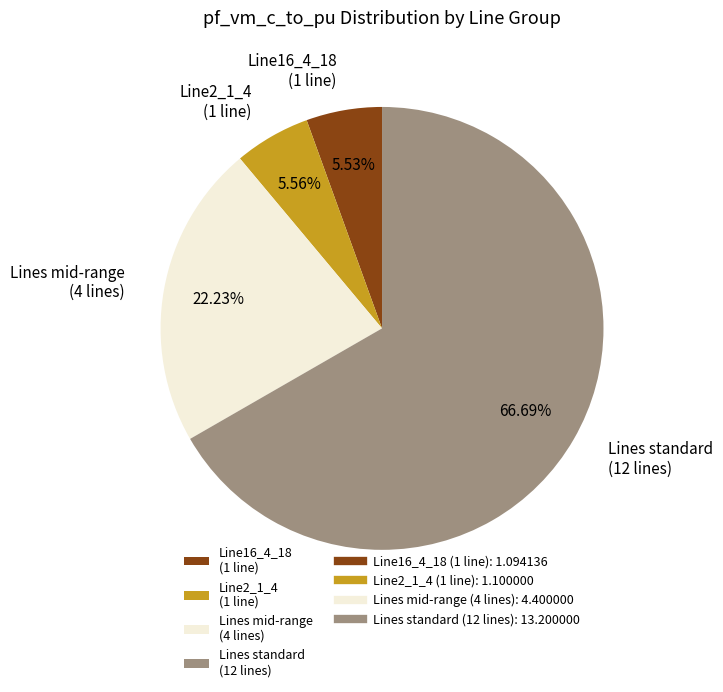

Is the sum of Line16_4_18 (1 line) and Lines mid-range (4 lines) greater than half?

No